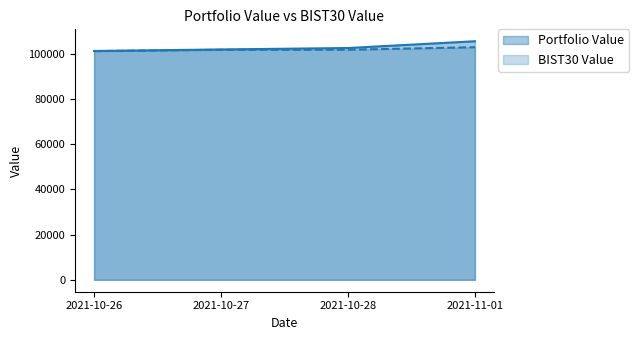

True or false: BIST30 Value and Portfolio Value intersect in this chart.

False